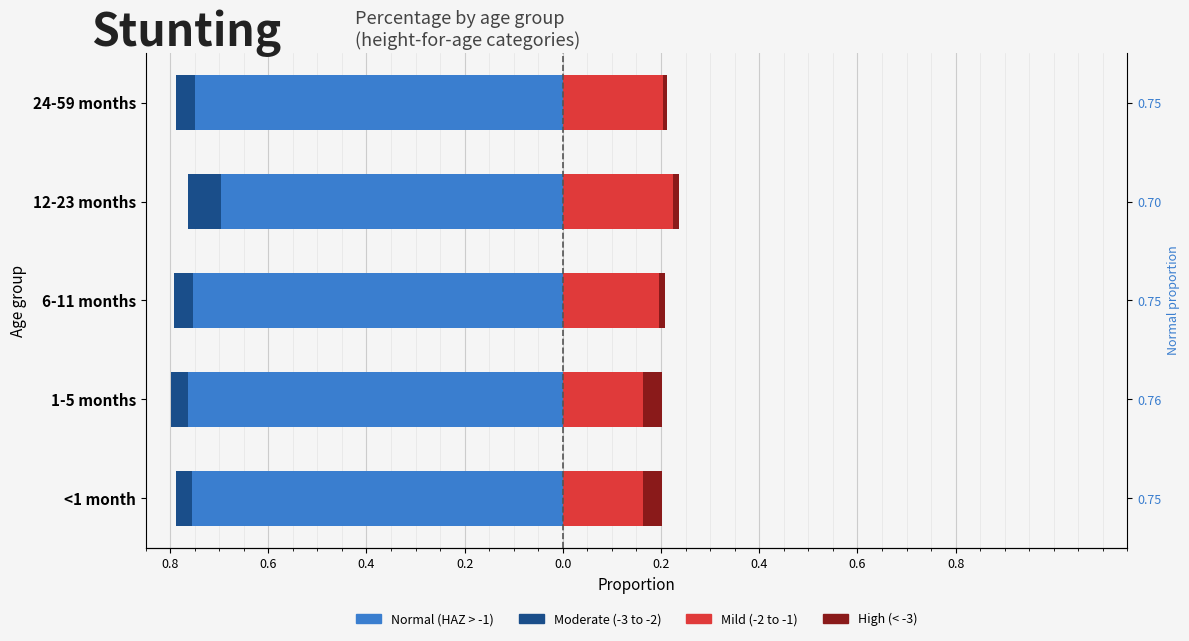

Is the value of High (HAZ-score < -3) at 1-5 months greater than the value of Mild (HAZ-score between -2 and -1) at 24-59 months?

No